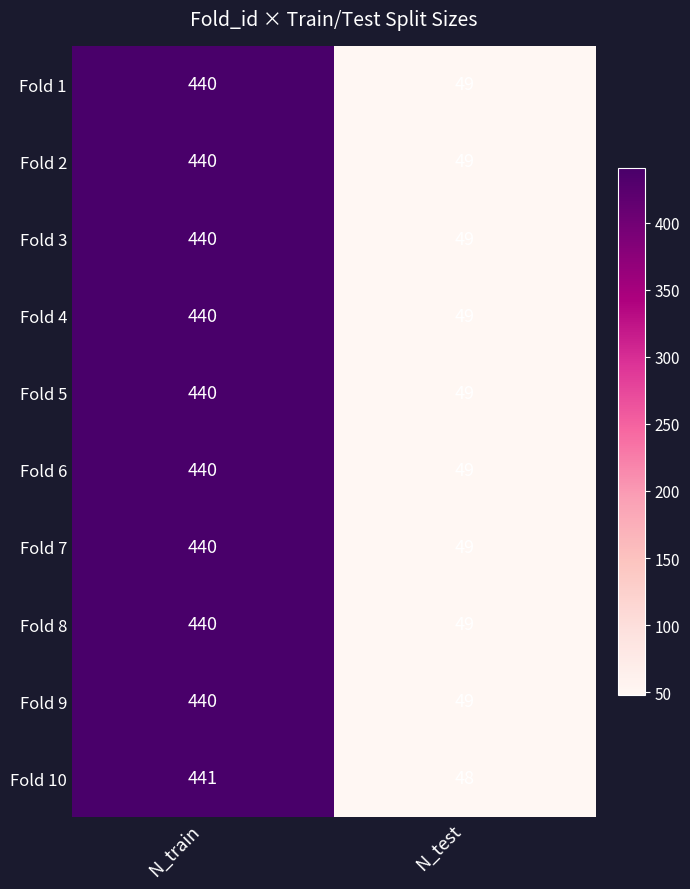

What is the sum of all Fold 3 values?

489